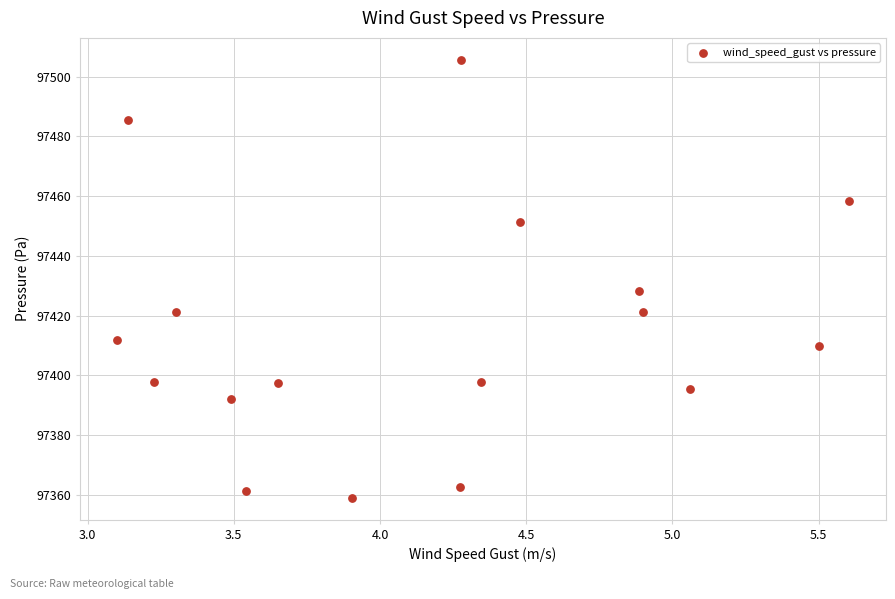

What Y value in the scatter plot is closest to 97432?

97428.2